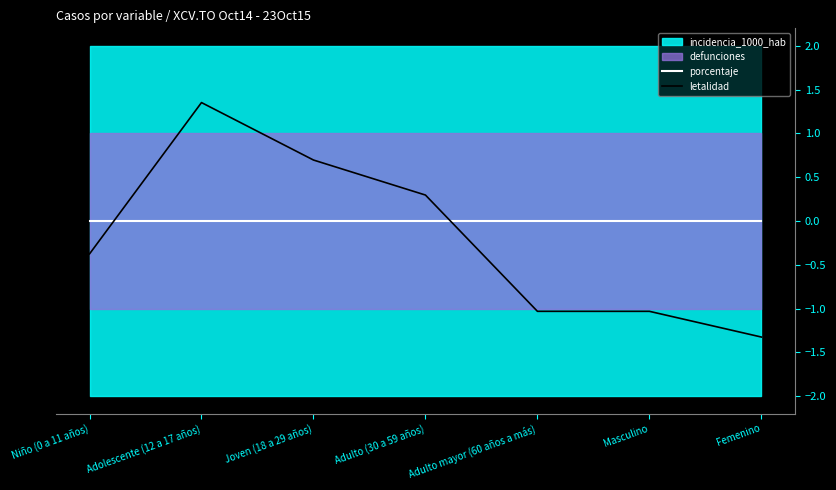

After their last crossing, which series has the higher values: letalidad or porcentaje?

porcentaje